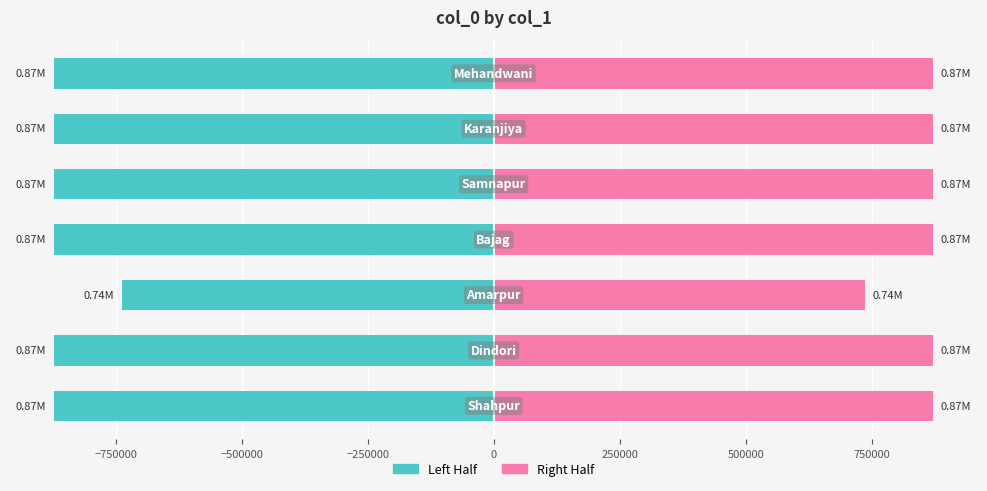

The value of col_0 (right half) at 500000 is 586036.1. True or false?

False